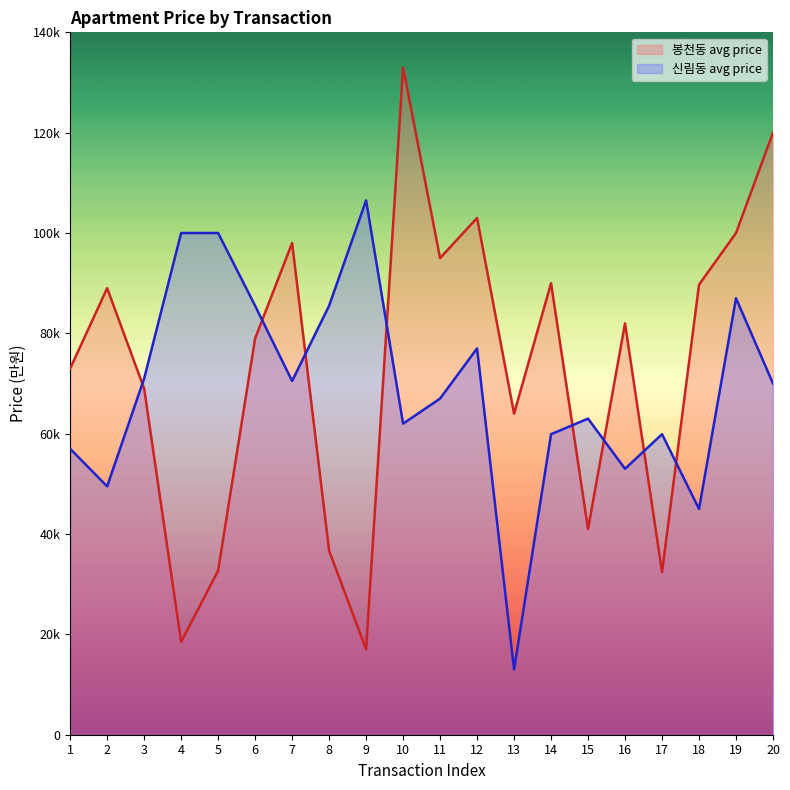

Read the 봉천동 avg price value at 17.

32400